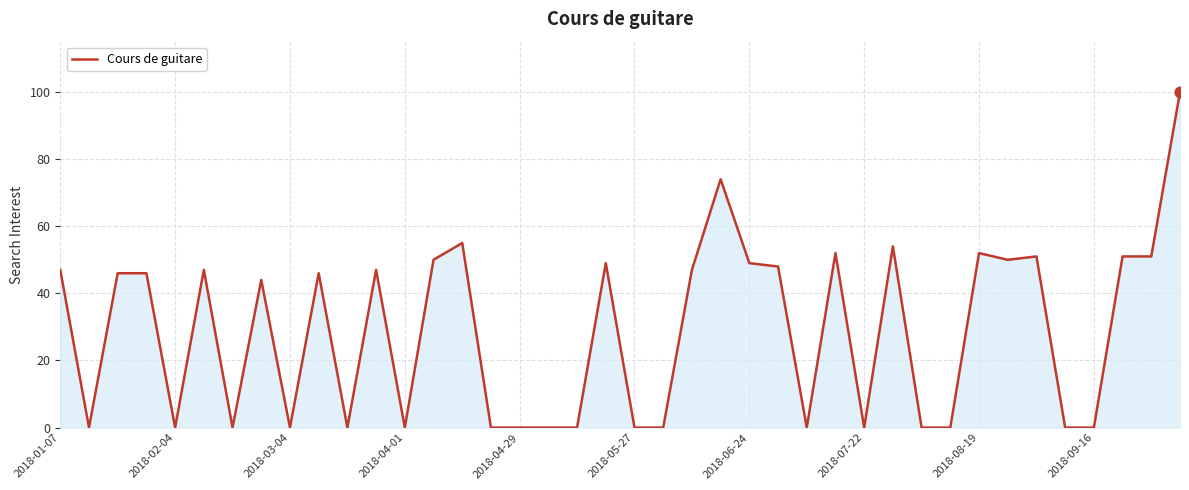

What is the difference between the maximum and minimum values?

100